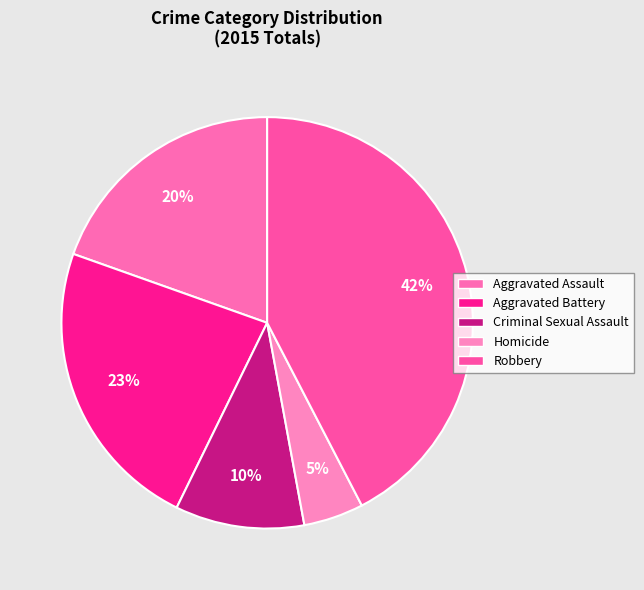

How many segments does this pie chart have?

5